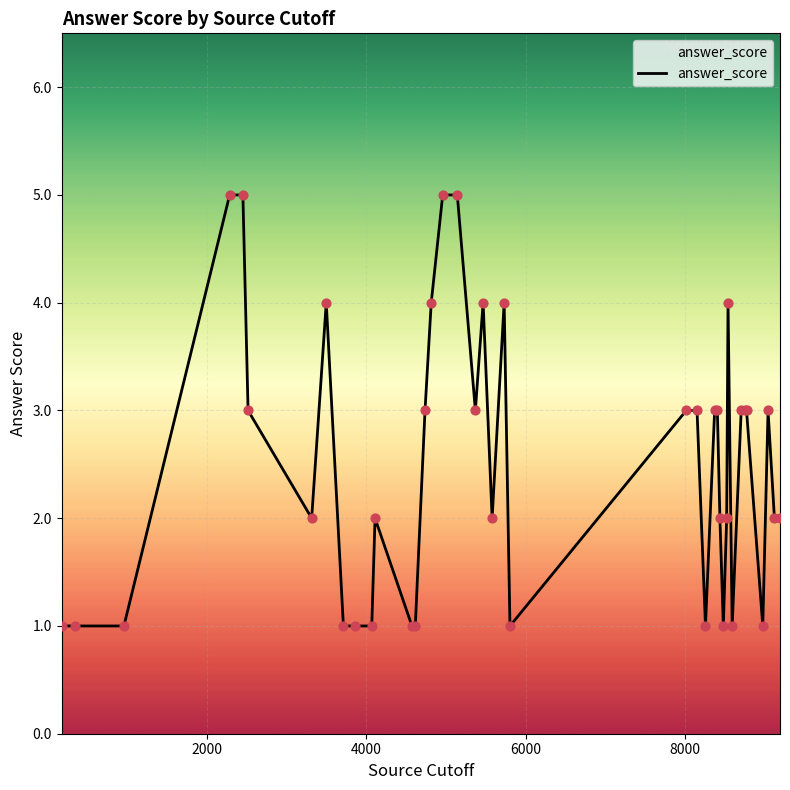

What is the greatest value displayed?

5